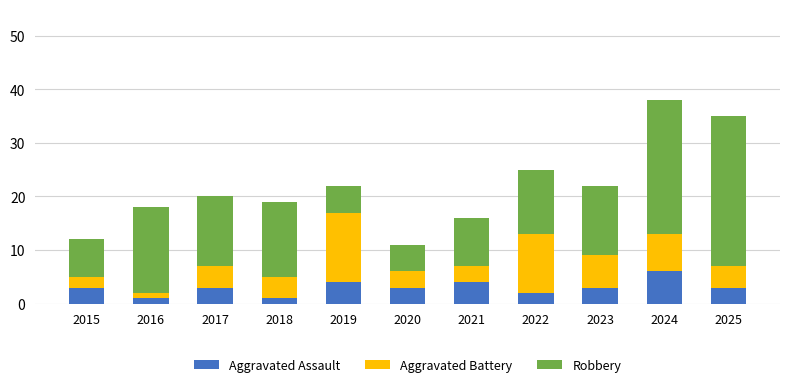

Is it true that Aggravated Assault equals 1 at 2025?

False